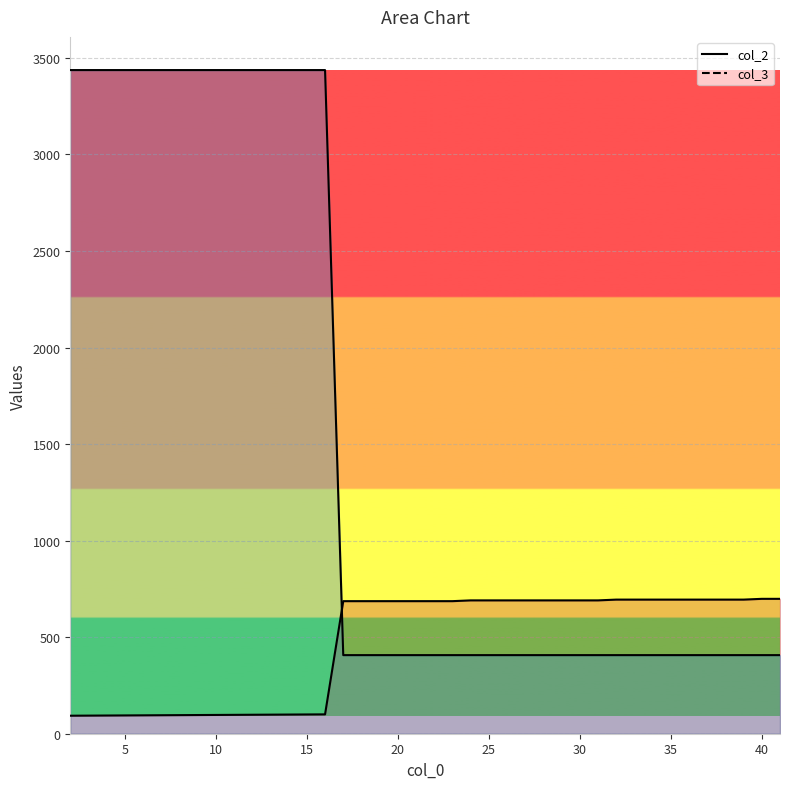

True or false: col_2 and col_3 cross at least once.

True